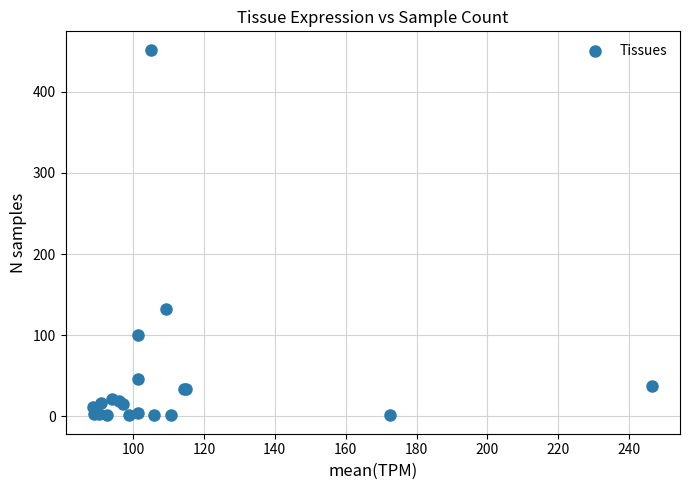

What Y value in the scatter plot is closest to 226?

132